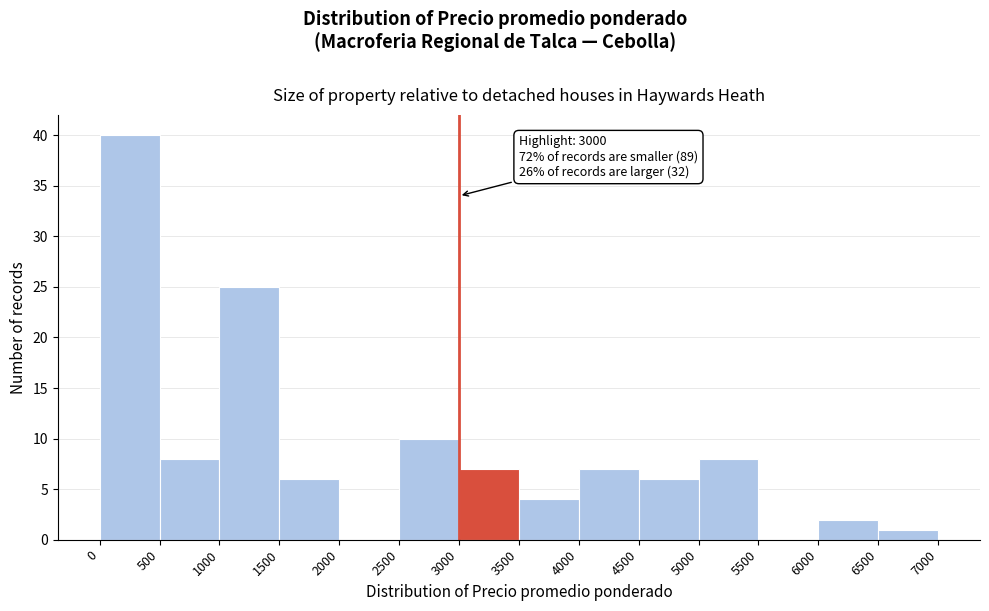

Over which range of the x-axis is the bar tallest?

0 to 500